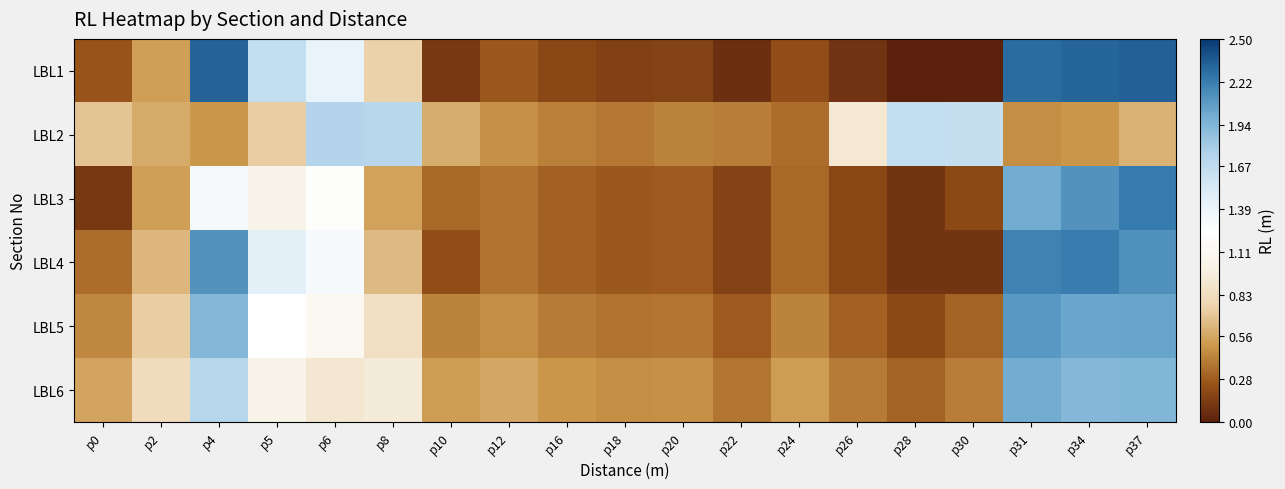

What is the total value across all series at p12?

2.5